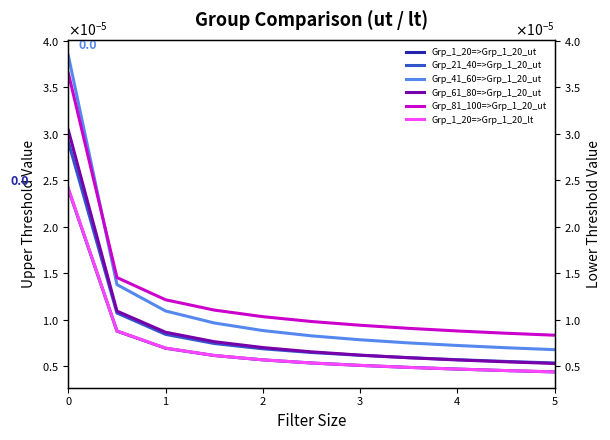

The value of Grp_41_60=>Grp_1_20_ut at 0 is 0.0. True or false?

True